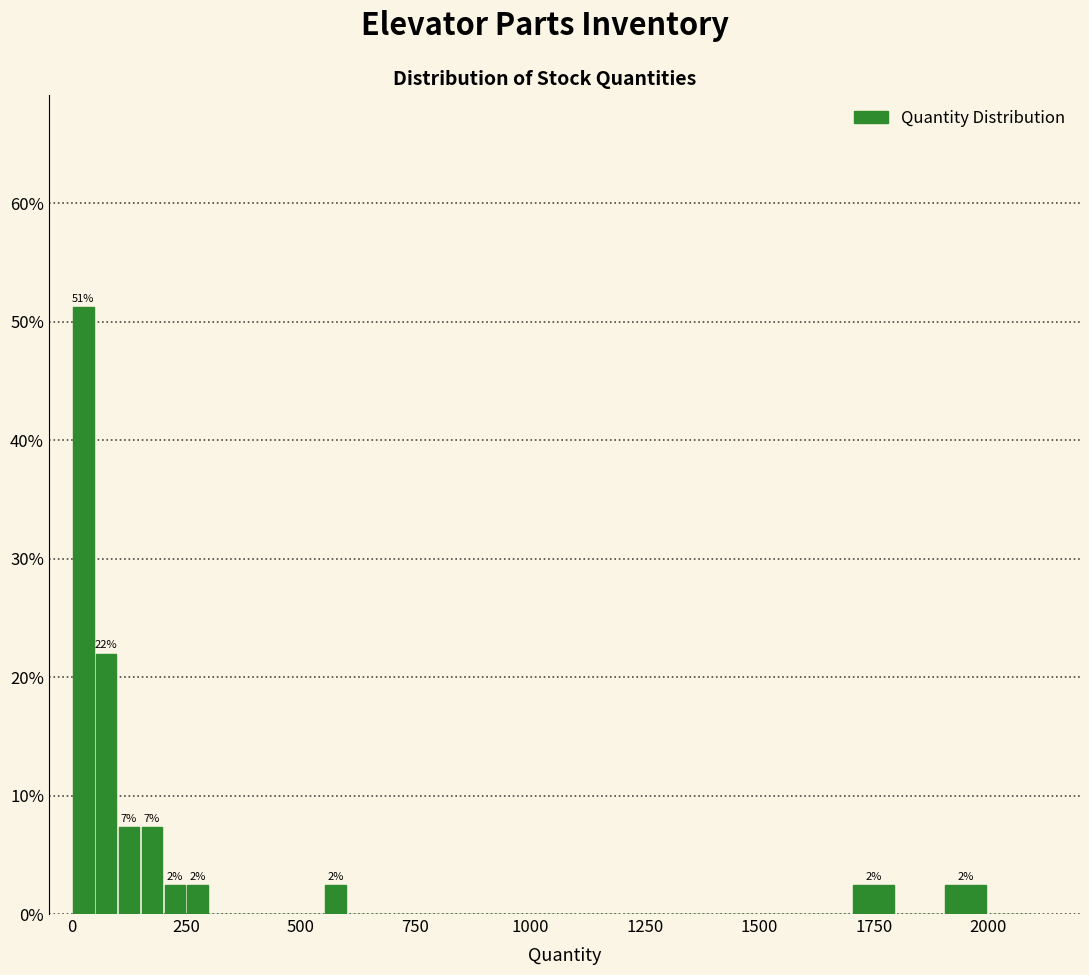

Read against the x-axis, roughly where is the centre of the tallest bar?

50